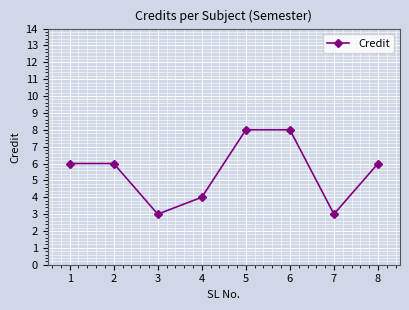

The value at 7 is 3. True or false?

True